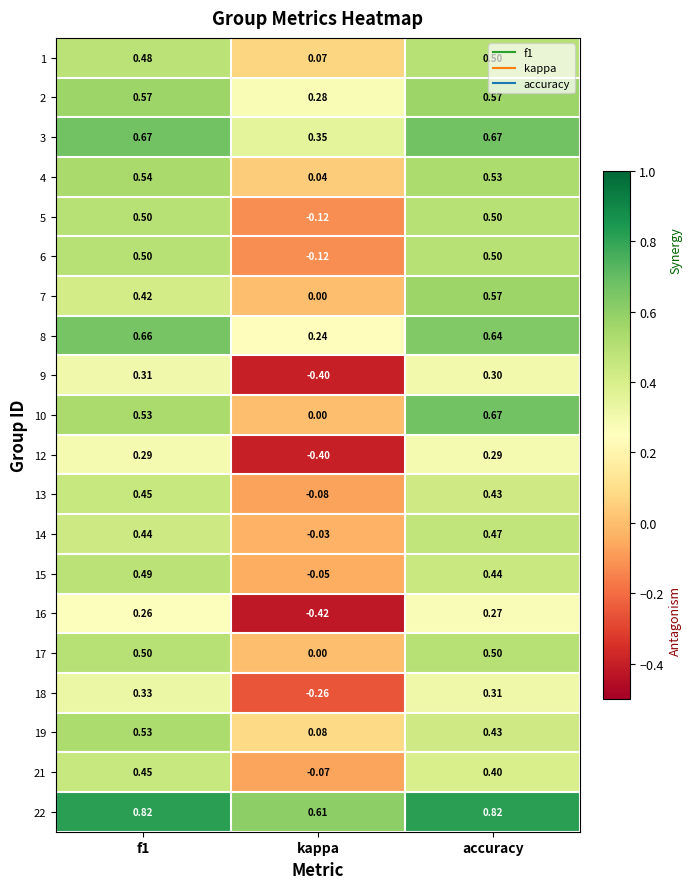

What is the minimum value shown in the chart?

-0.4